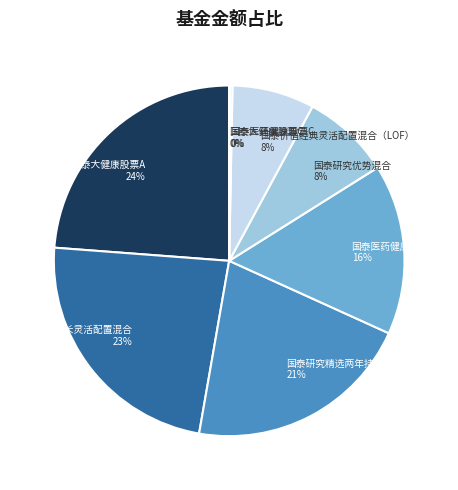

The 国泰大健康股票A slice represents 24% of the pie. True or false?

True